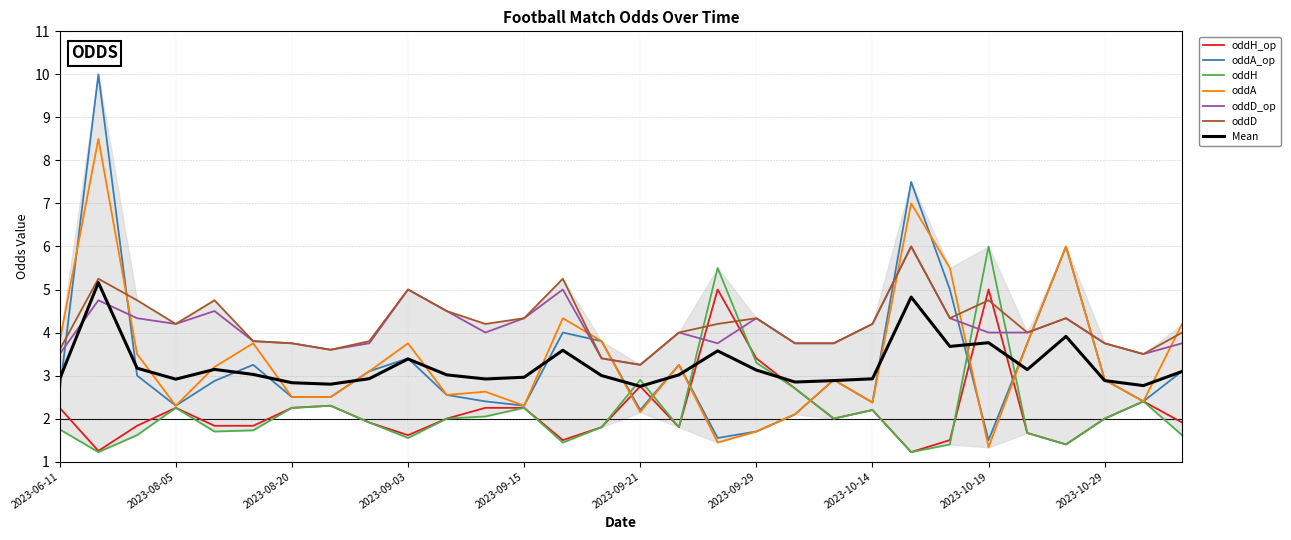

What is the lowest value of the oddH_op series?

1.2